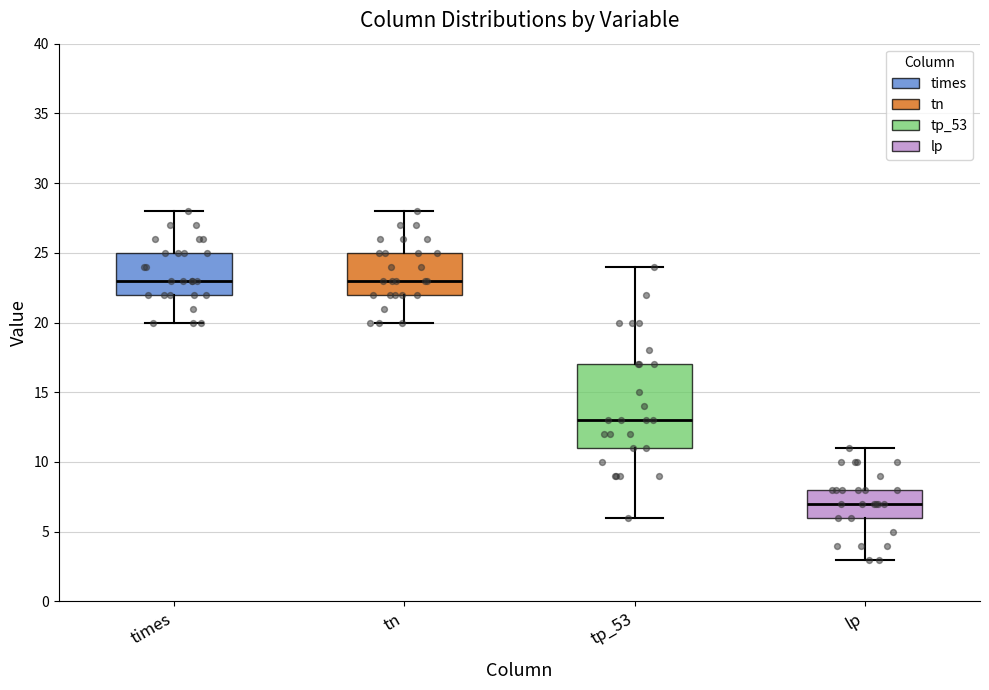

Reading left to right, read every box against the y-axis: the position of its median line, the range the box covers, and the ends of its whiskers. The values are not printed on the chart, so give them approximately, as read against the axis.

times: median 23, box 22 to 25, whiskers 20 to 28
tn: median 23, box 22 to 25, whiskers 20 to 28
tp_53: median 13, box 11 to 17, whiskers 6 to 24
lp: median 7, box 6 to 8, whiskers 3 to 11